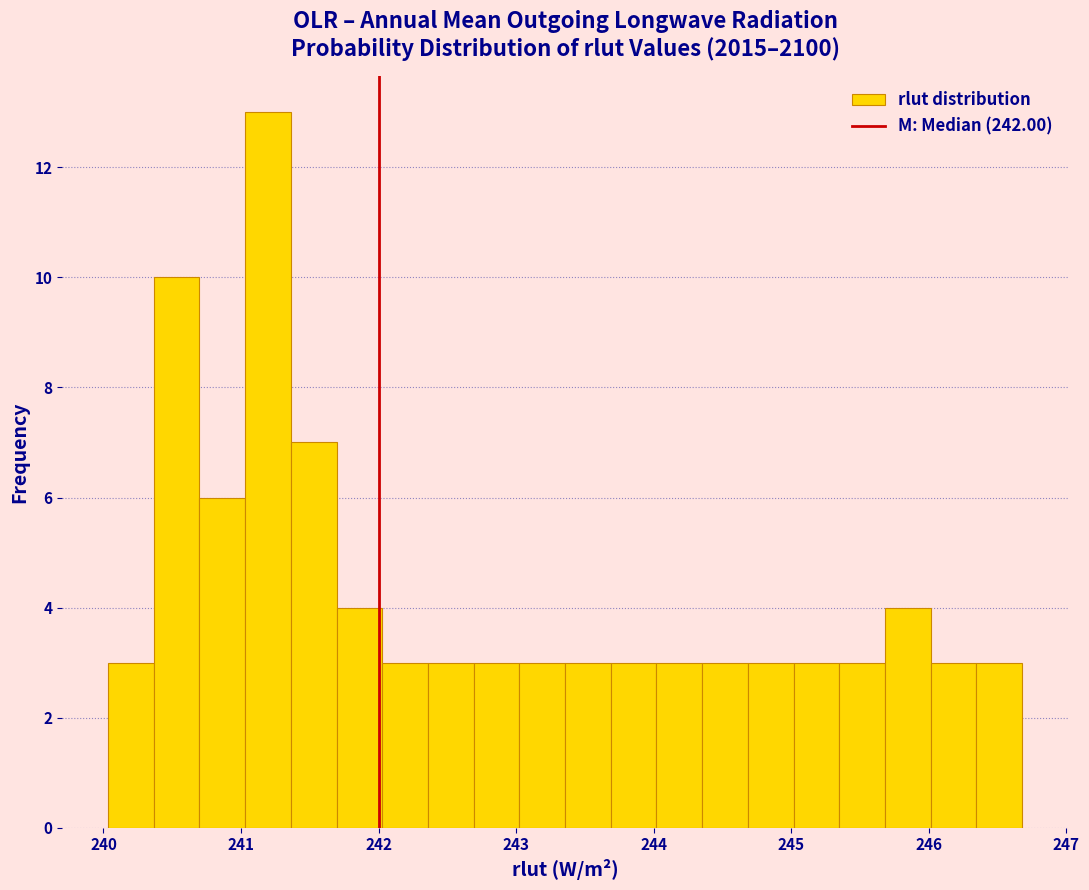

Around what value on the x-axis is the tallest bar? Give the approximate position of its centre, as read against the axis.

241.2